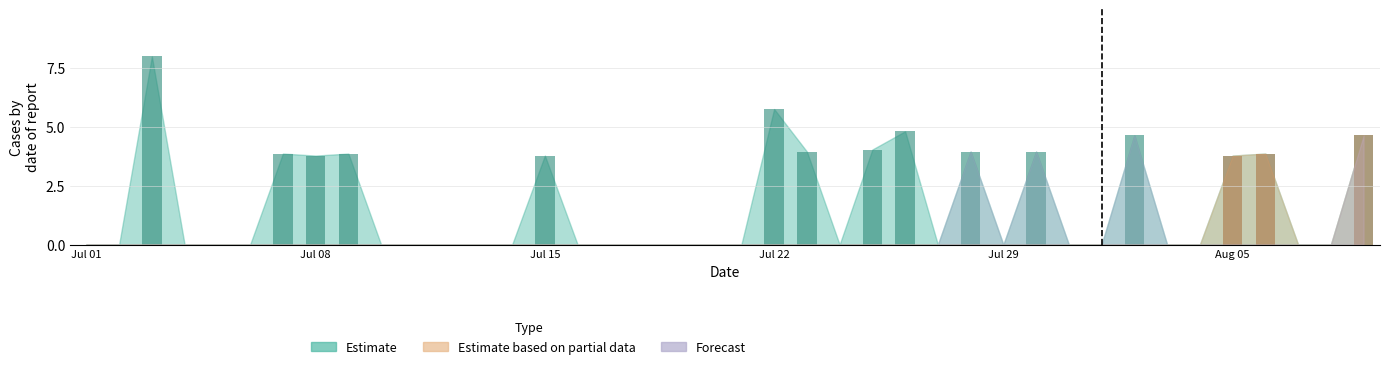

What is the maximum value shown in the chart?

8.0